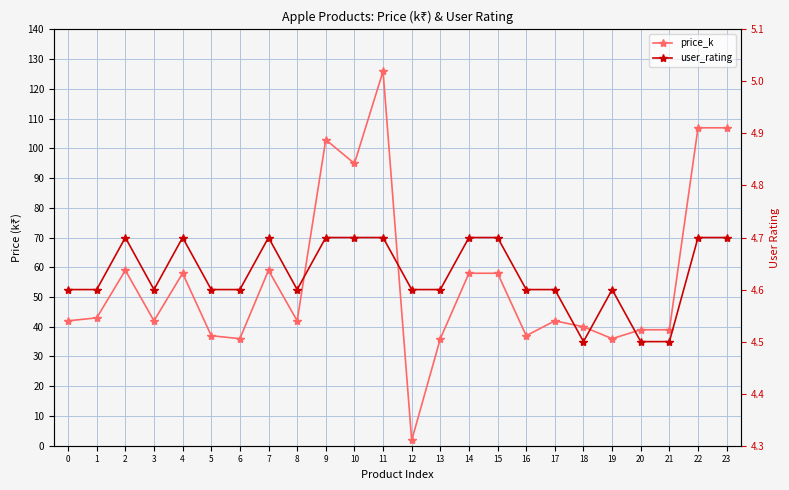

What are all the series names shown in the legend?

price_k, user_rating